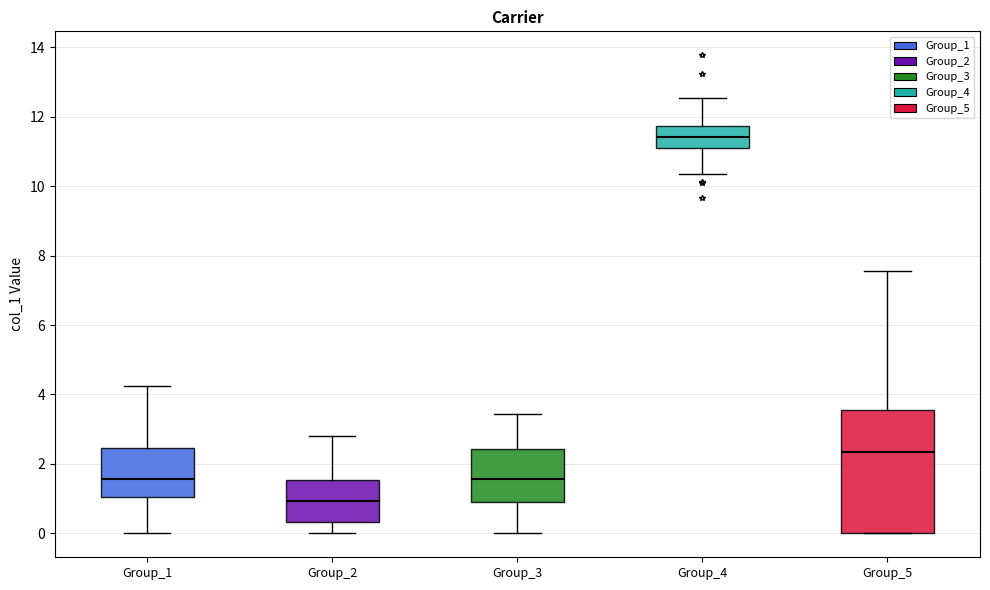

Where does the lower whisker of the box for Group_2 end on the y-axis? The values are not printed on the chart, so give them approximately, as read against the axis.

0.0